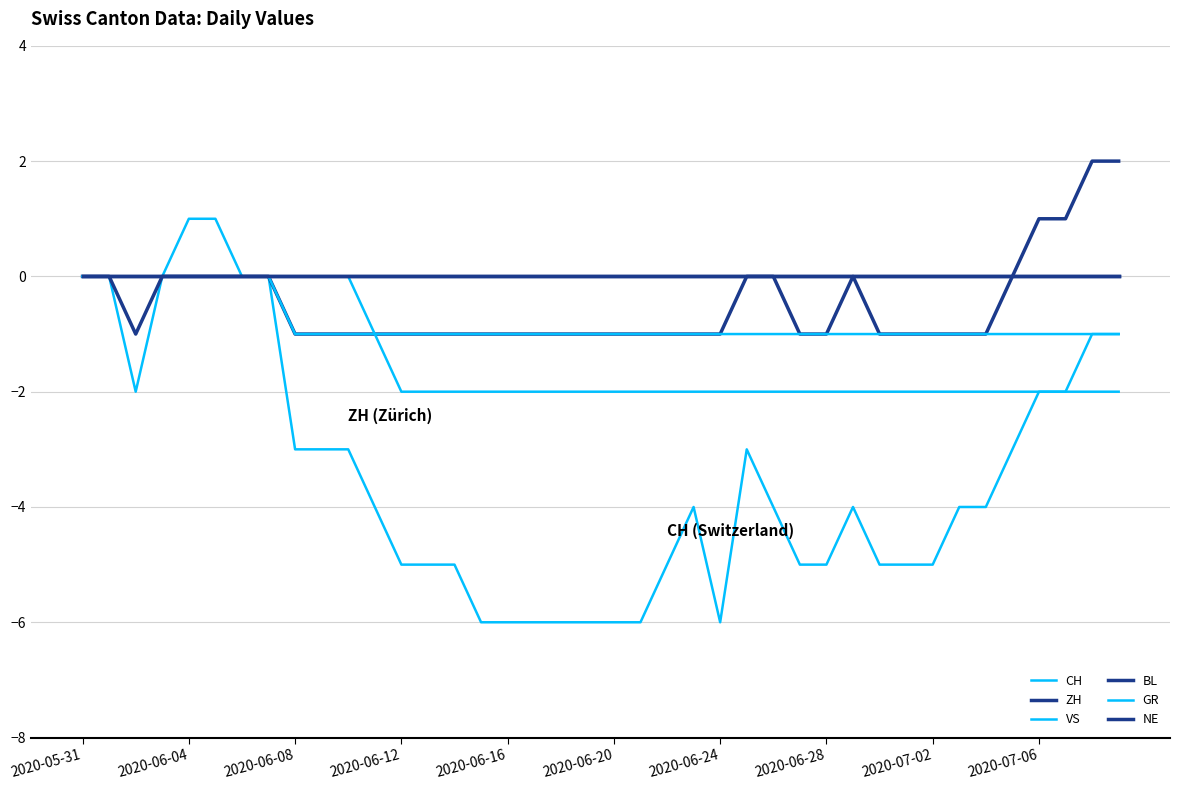

True or false: NE and BL intersect in this chart.

False